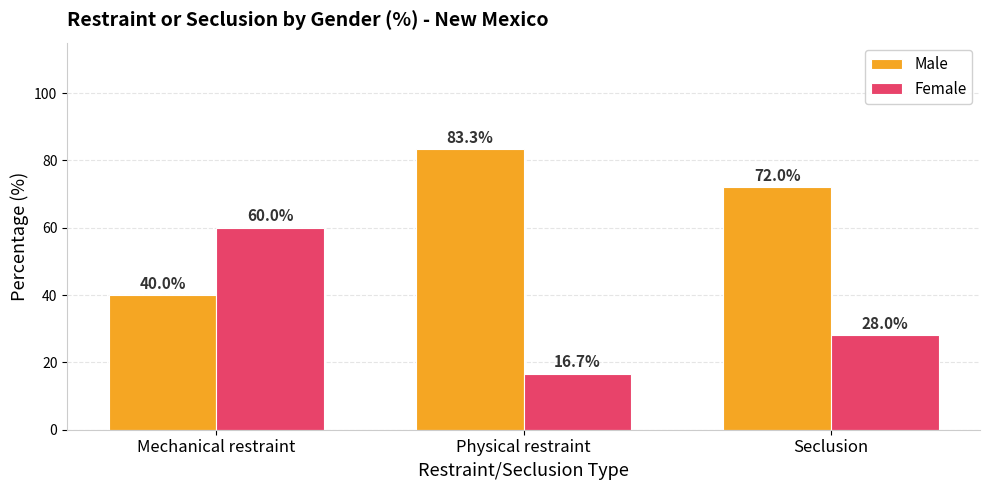

Reading right to left, extract all data points from this chart.

Male: Seclusion=72.0	Physical restraint=83.3	Mechanical restraint=40.0
Female: Seclusion=28.0	Physical restraint=16.7	Mechanical restraint=60.0